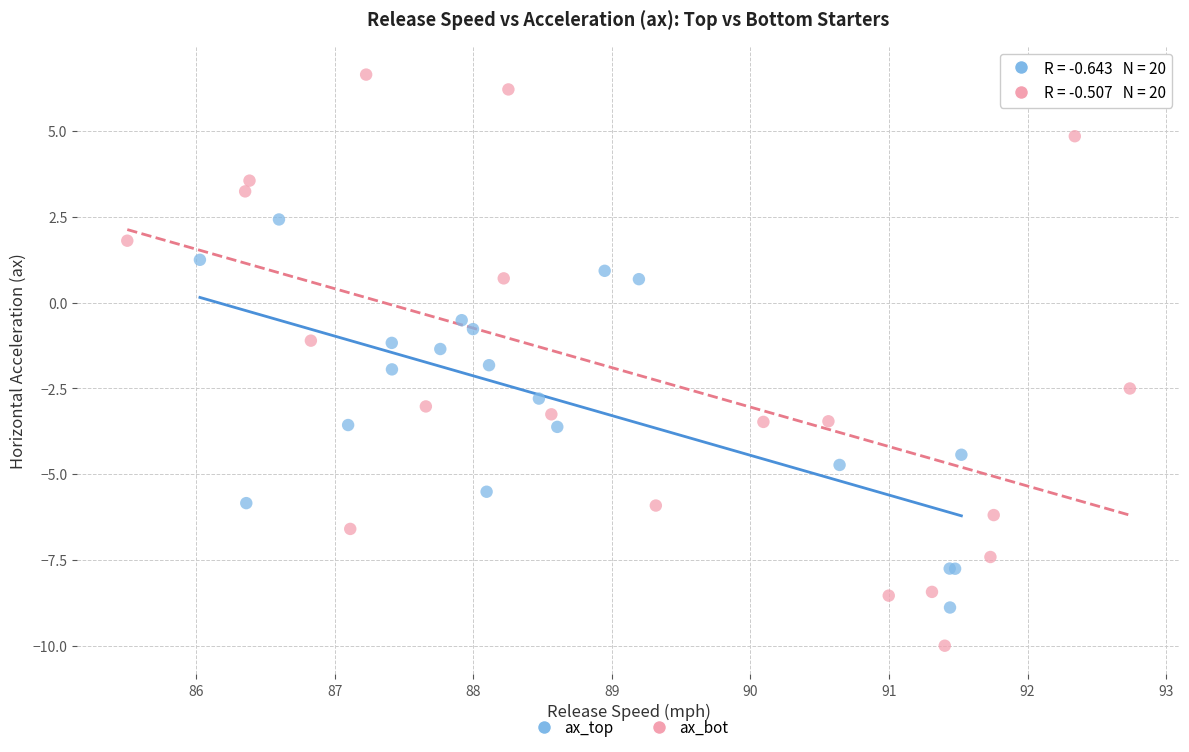

Which series has the widest spread of Y values?

ax_bot